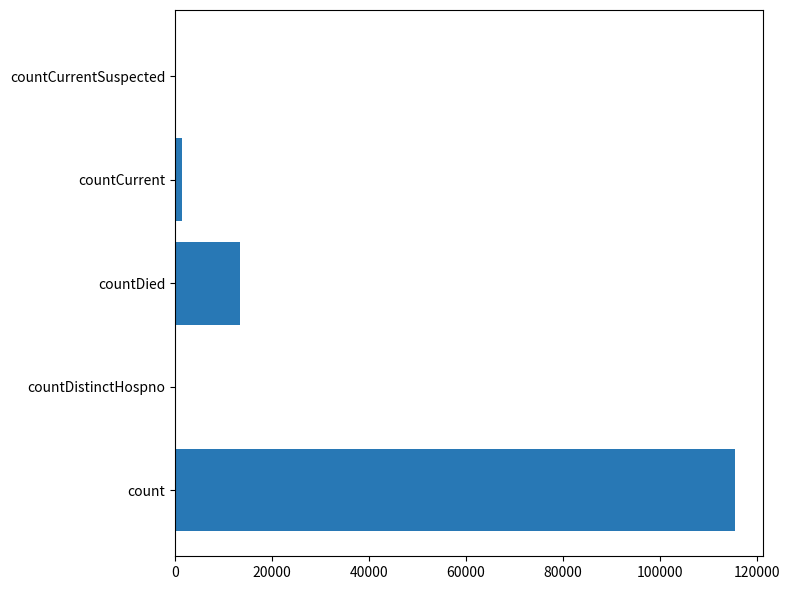

What is the sum of all values?

130105